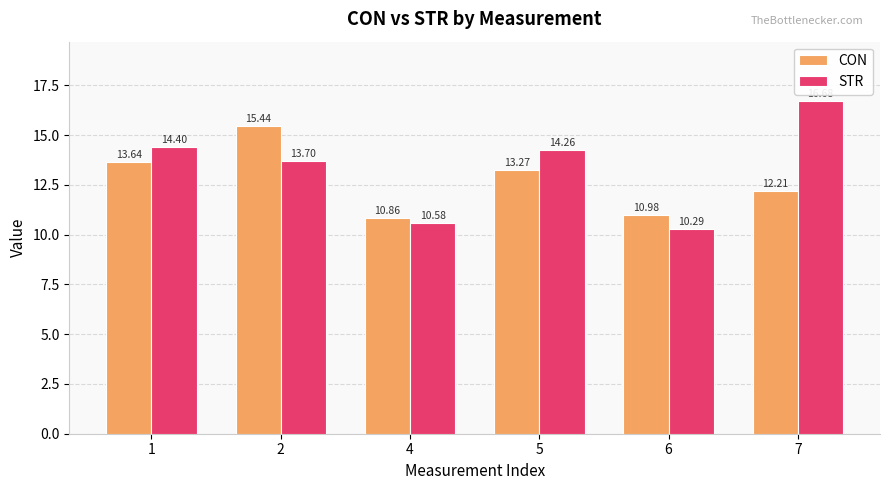

Reading left to right, list all the values displayed in this chart.

CON: 1=13.6	2=15.4	4=10.9	5=13.3	6=11.0	7=12.2
STR: 1=14.4	2=13.7	4=10.6	5=14.3	6=10.3	7=16.7